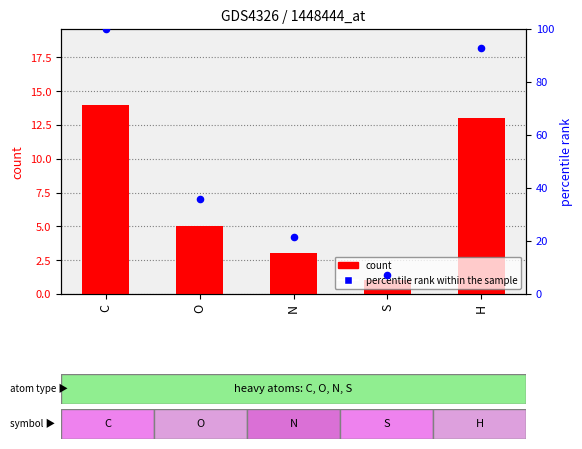

Which series reaches the minimum Y coordinate?

count